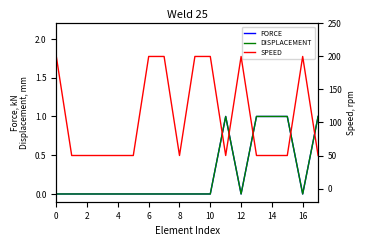

Reading left to right, extract all data points from this chart.

FORCE: 0	0	0	0	0	0	0	0	0	0	0	1	0	1	1	1	0	1
DISPLACEMENT: 0	0	0	0	0	0	0	0	0	0	0	1	0	1	1	1	0	1
SPEED: 200	50	50	50	50	50	200	200	50	200	200	50	200	50	50	50	200	50